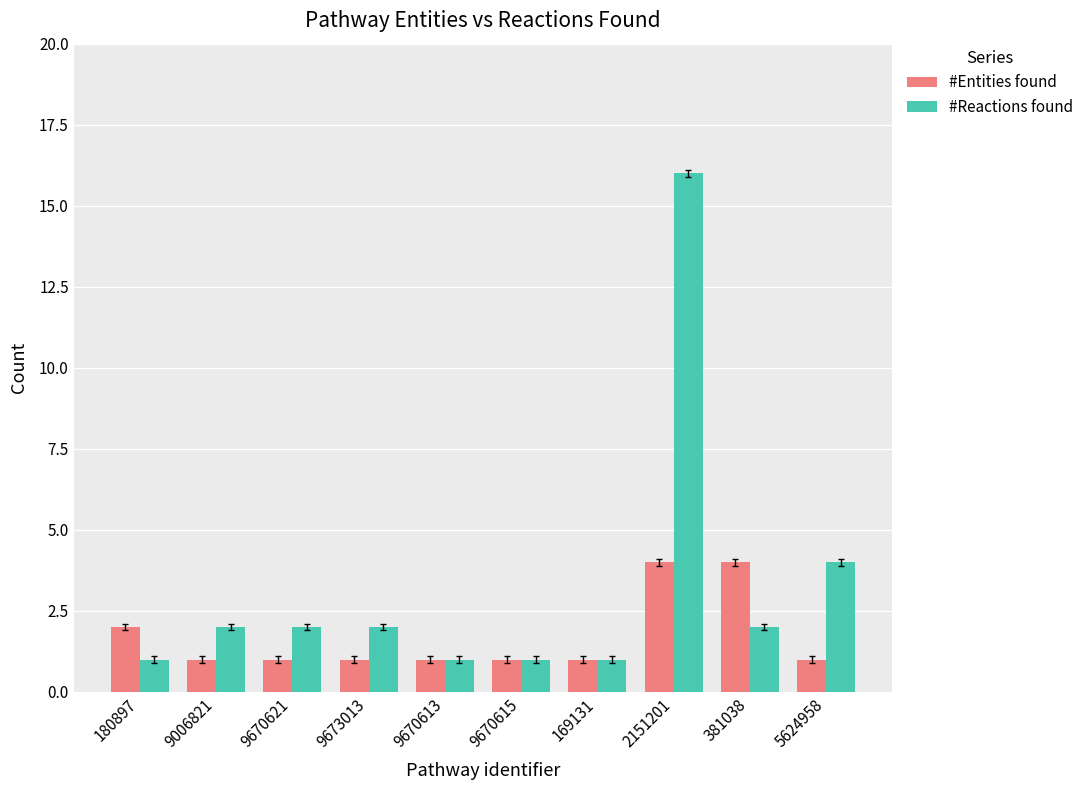

What is the minimum value for #Reactions found?

1